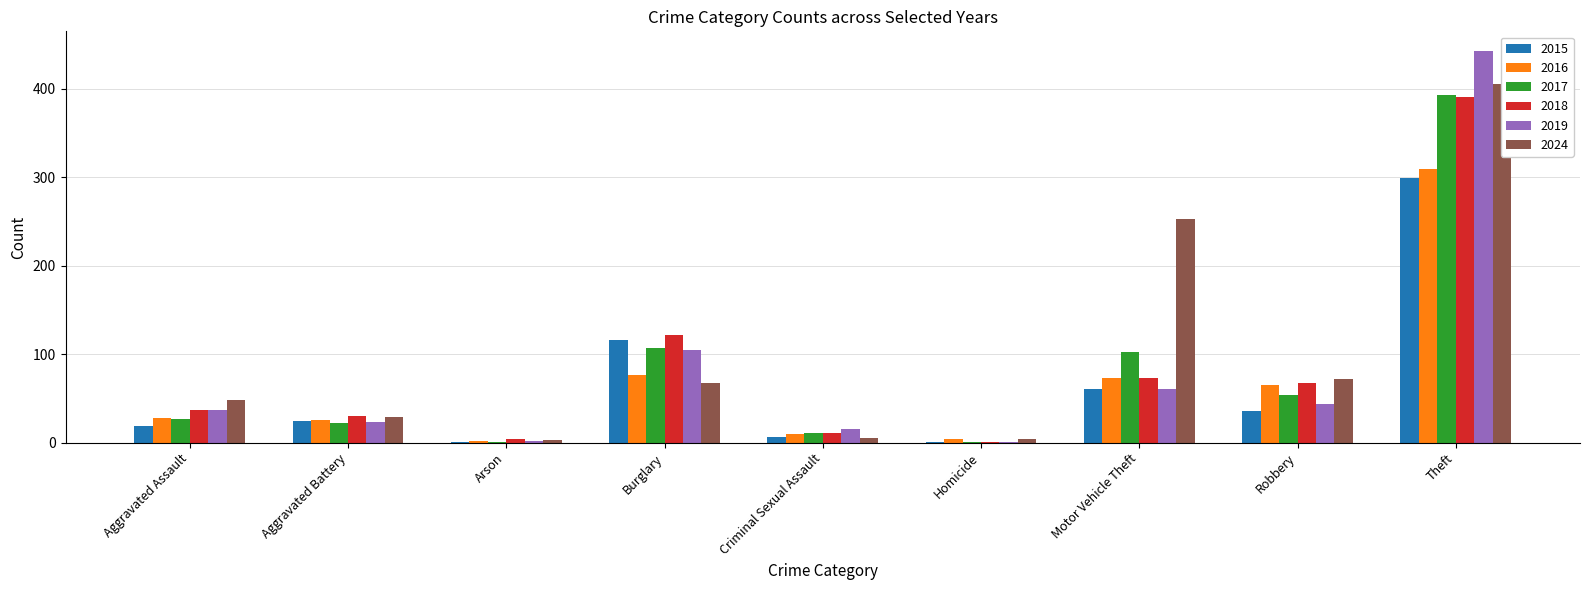

Which series has the largest range (max minus min)?

2019